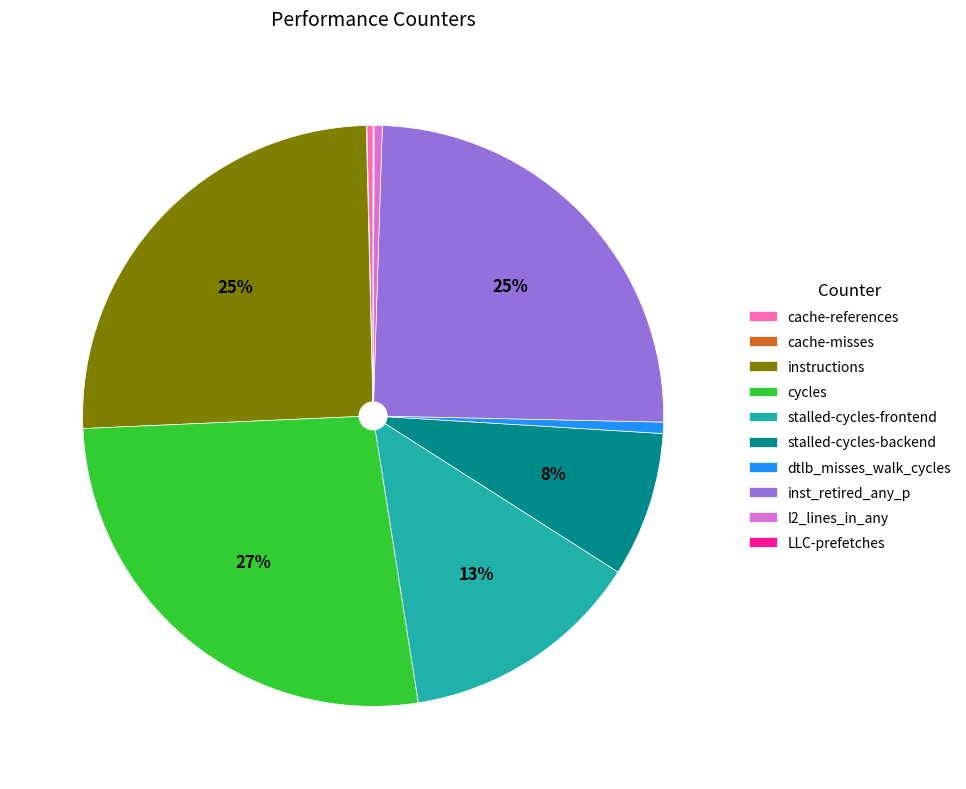

To the nearest percent, what is the difference between the largest and smallest slice percentages?

27%